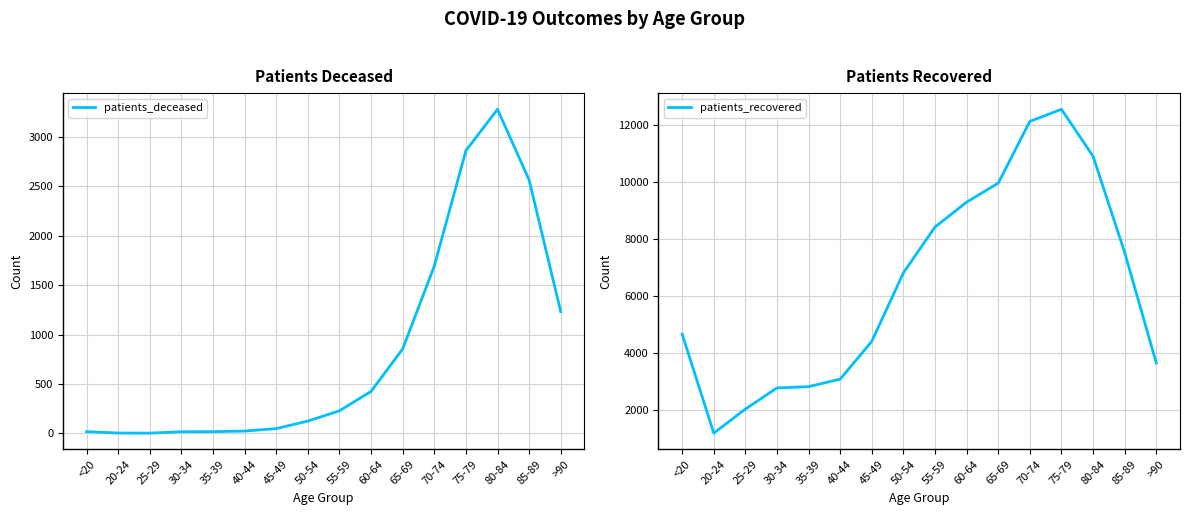

Reading left to right, transcribe all the data shown in this chart.

patients_deceased: <20=18	20-24=4	25-29=3	30-34=17	35-39=18	40-44=24	45-49=49	50-54=125	55-59=229	60-64=425	65-69=855	70-74=1693	75-79=2860	80-84=3278	85-89=2563	>90=1232
patients_recovered: <20=4664	20-24=1195	25-29=2039	30-34=2780	35-39=2825	40-44=3088	45-49=4414	50-54=6817	55-59=8421	60-64=9293	65-69=9959	70-74=12124	75-79=12547	80-84=10901	85-89=7527	>90=3651